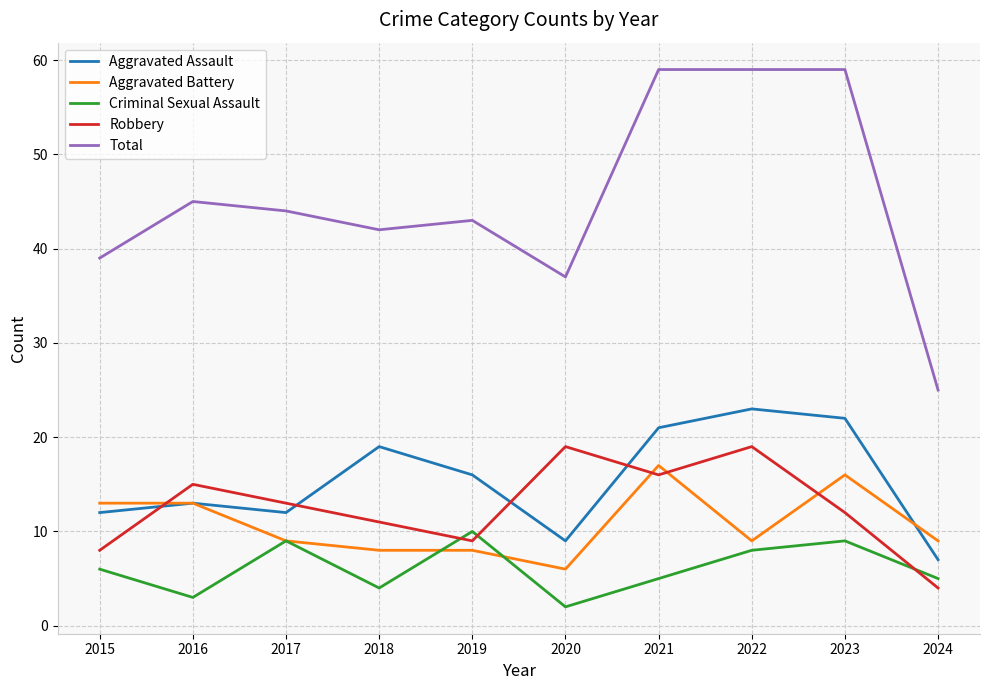

Rank the series by their maximum value, from lowest to highest.

Criminal Sexual Assault, Aggravated Battery, Robbery, Aggravated Assault, Total